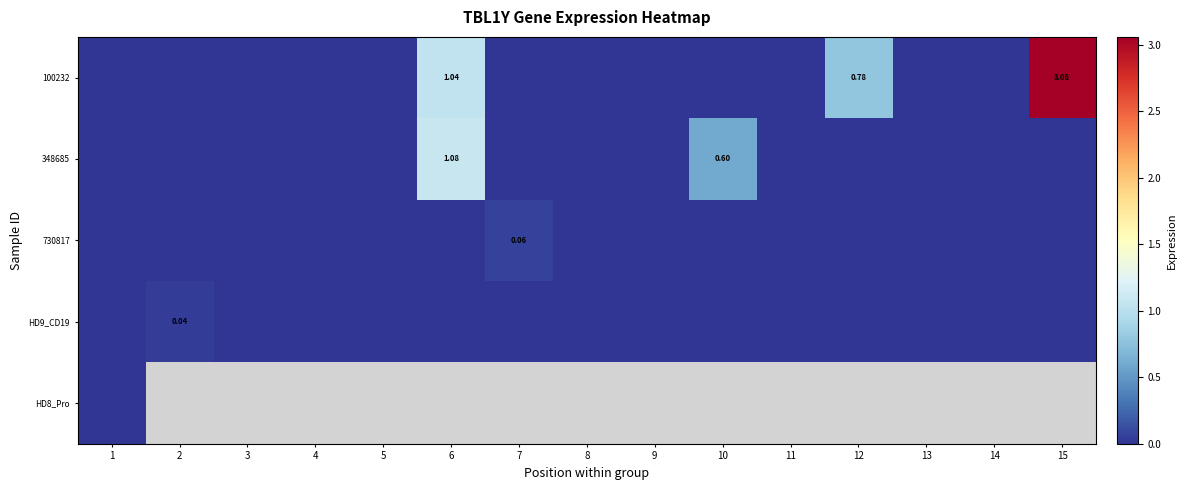

Which label corresponds to the largest value in the chart?

15